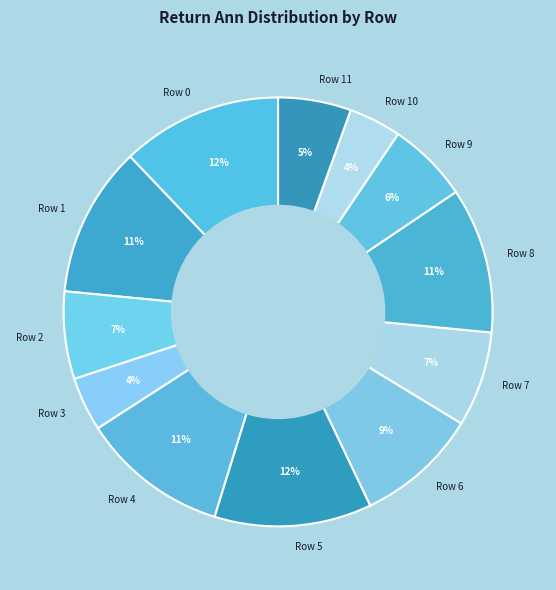

What percentage is the Row 9 slice, to the nearest percent?

6%